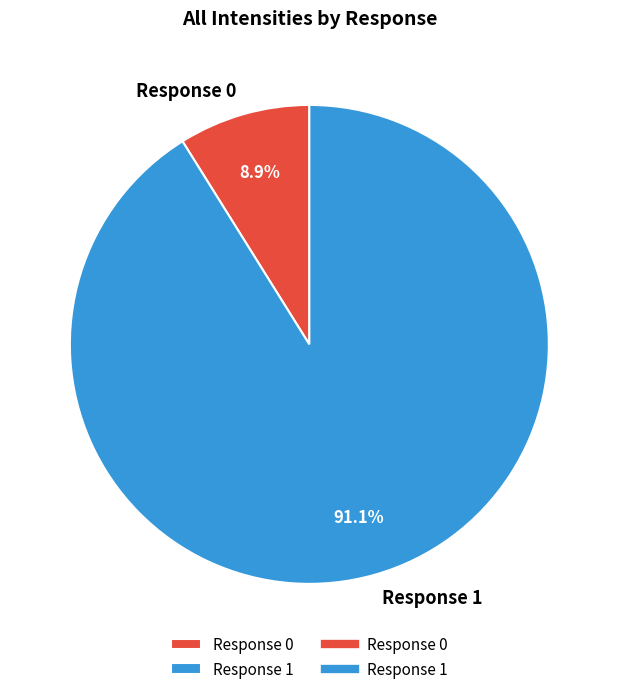

What is the majority slice?

Response 1